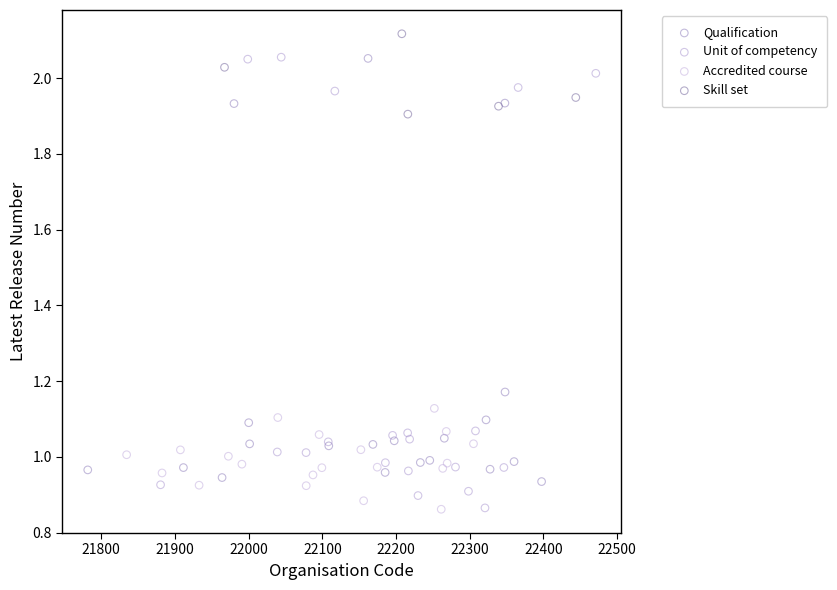

Which series contains the highest Y value?

Skill set